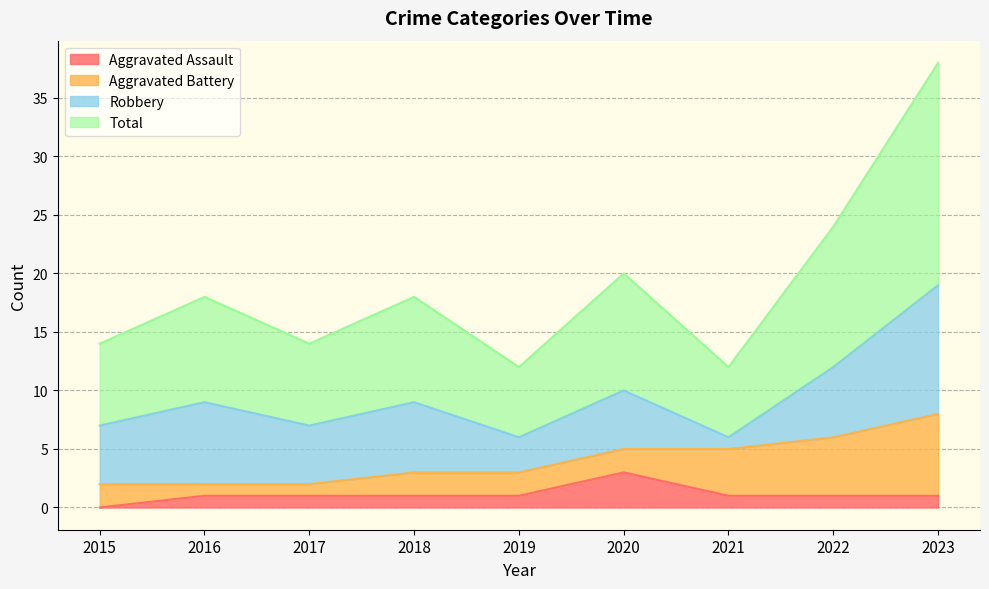

At which category does the chart reach its minimum across all series?

2015